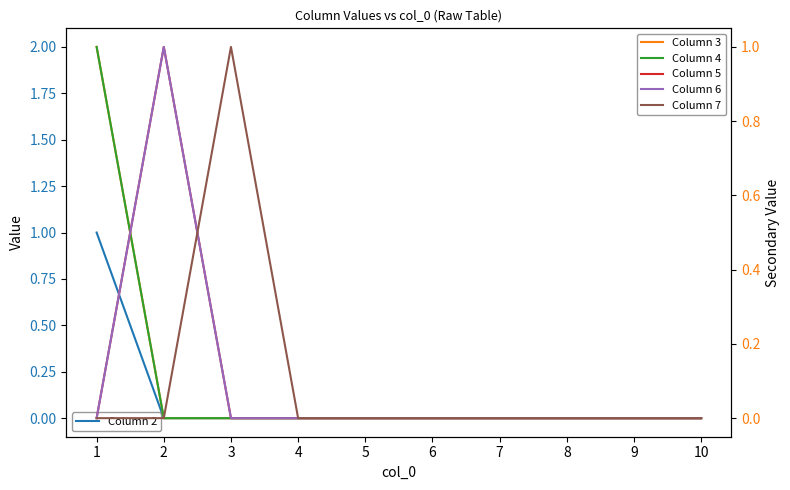

At which label is Column 4 closest to 0?

2